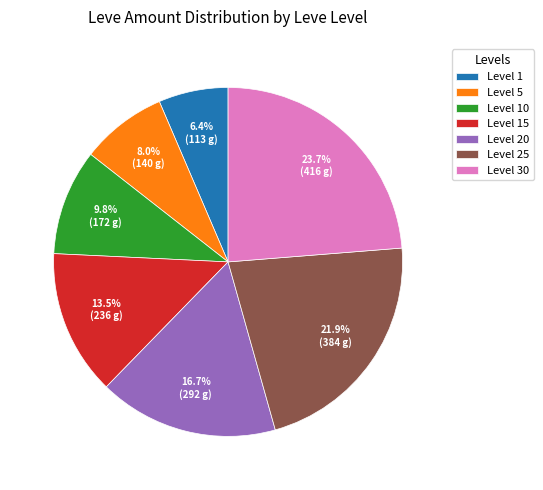

To the nearest percent, what is the difference between the largest and smallest slice percentages?

17%